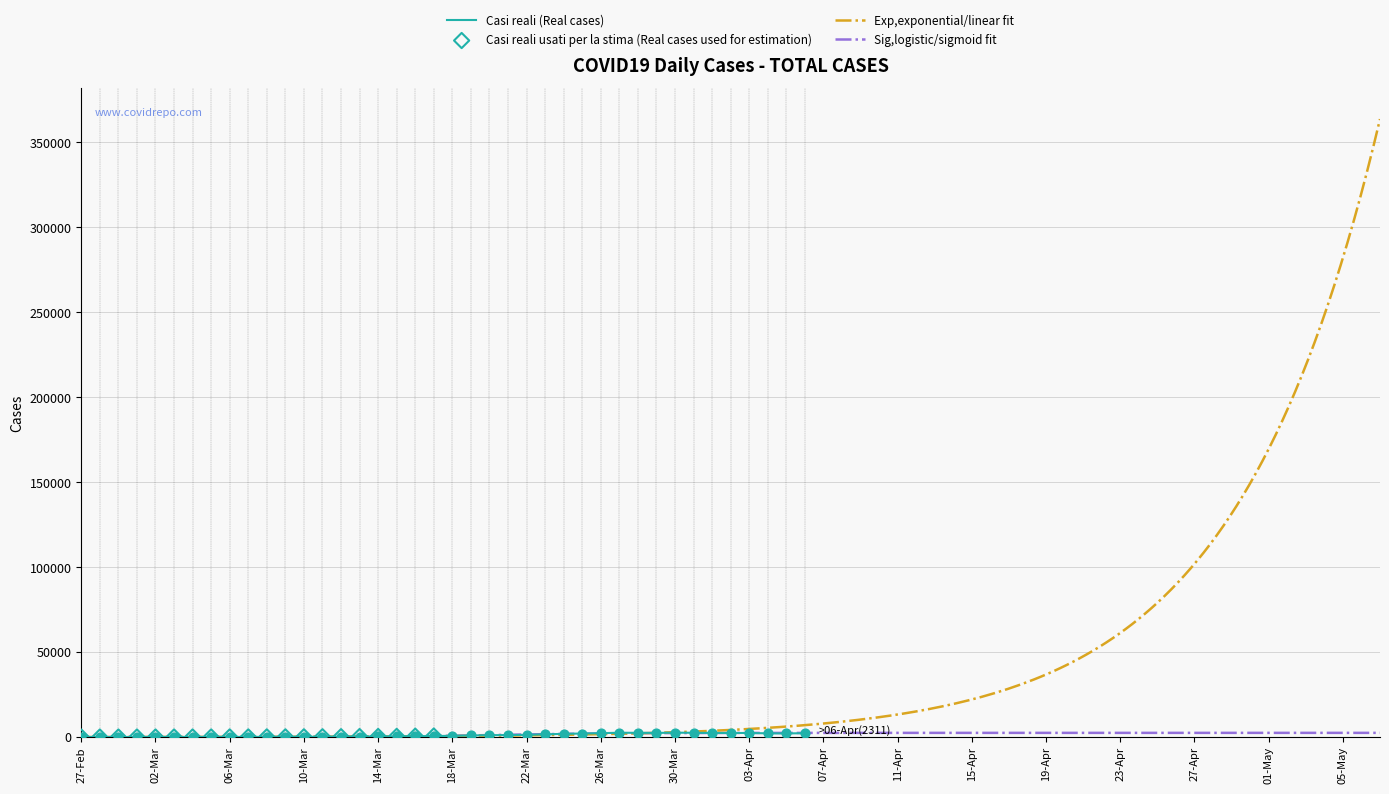

Which has a higher value, 2020-03-03 or 2020-03-18?

2020-03-18